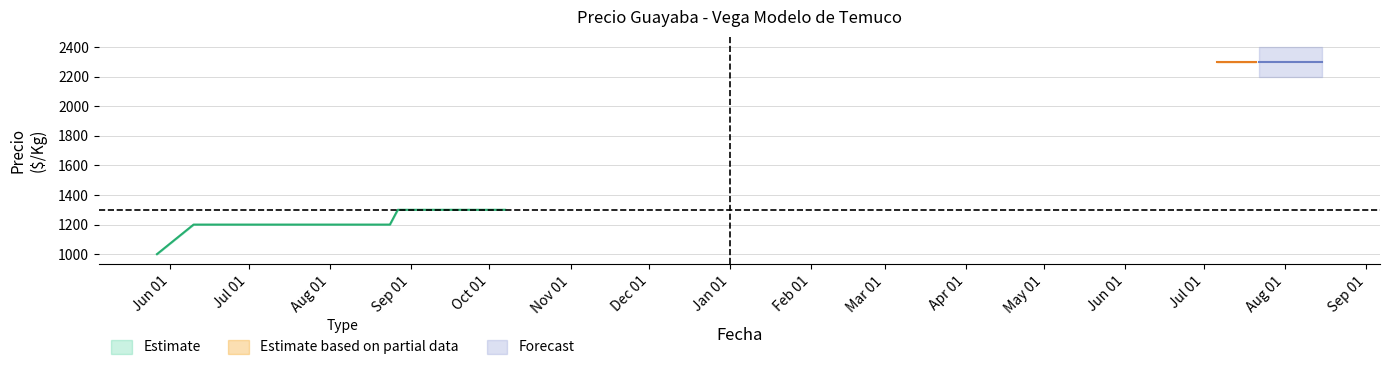

Does the chart have visible grid lines?

Yes